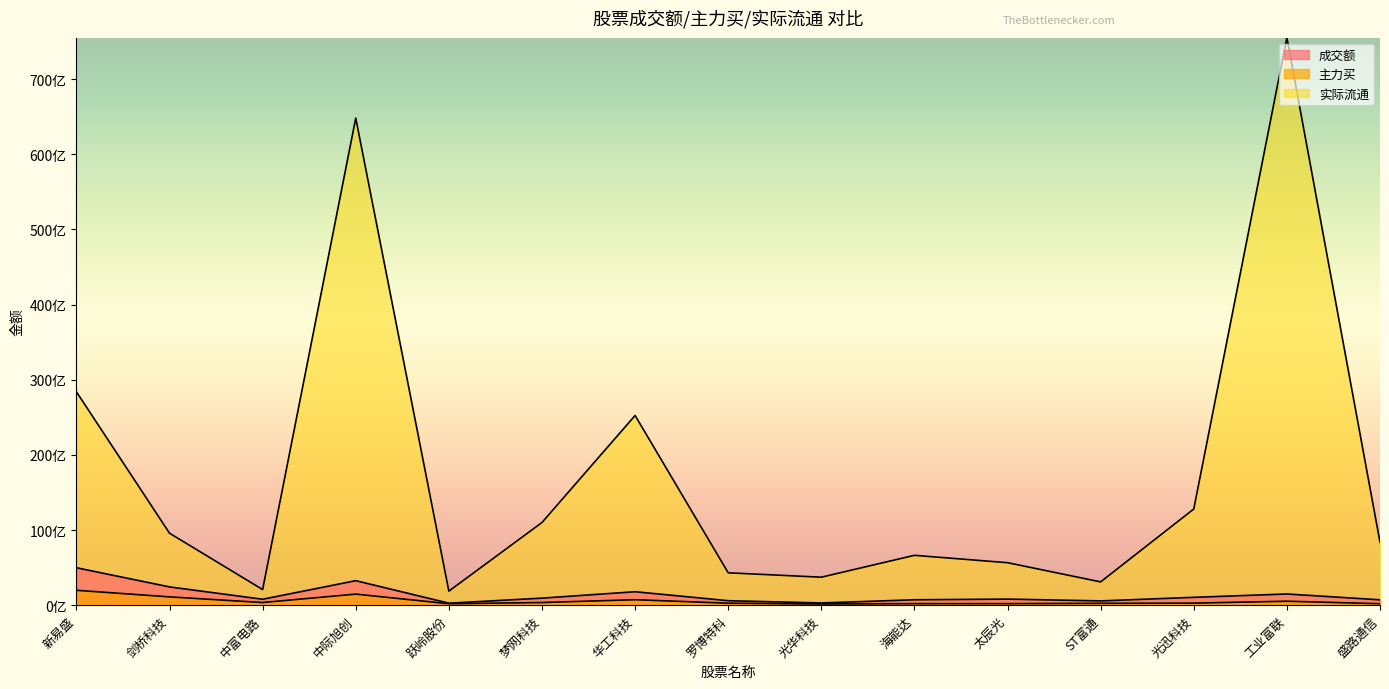

List the labels in order of 成交额 value, largest first.

新易盛, 中际旭创, 剑桥科技, 华工科技, 工业富联, 光迅科技, 梦网科技, 太辰光, 中富电路, 海能达, 盛路通信, 罗博特科, ST富通, 光华科技, 跃岭股份